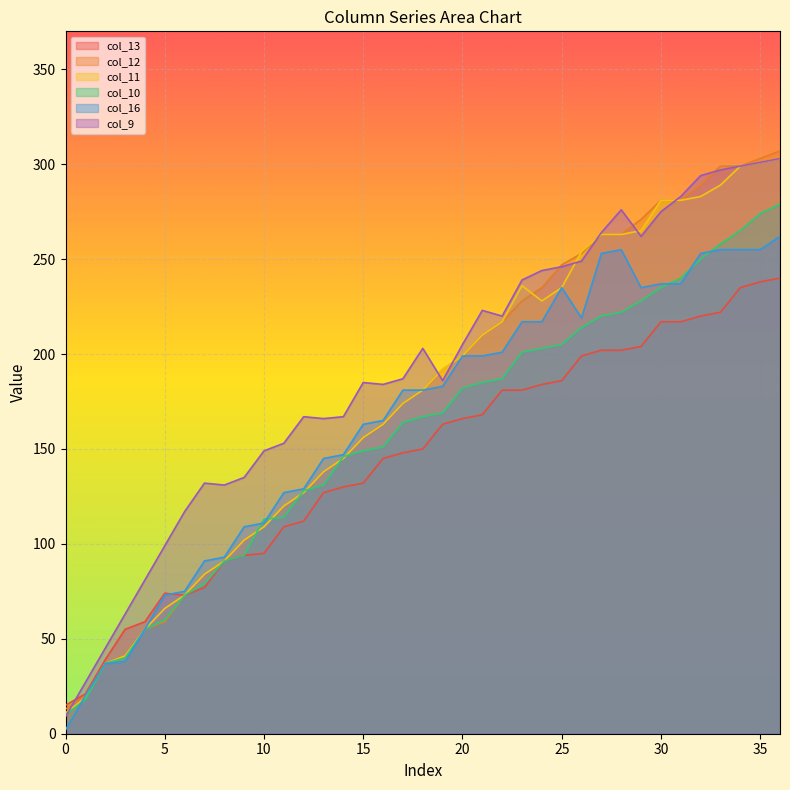

Count the number of data series in this chart.

6